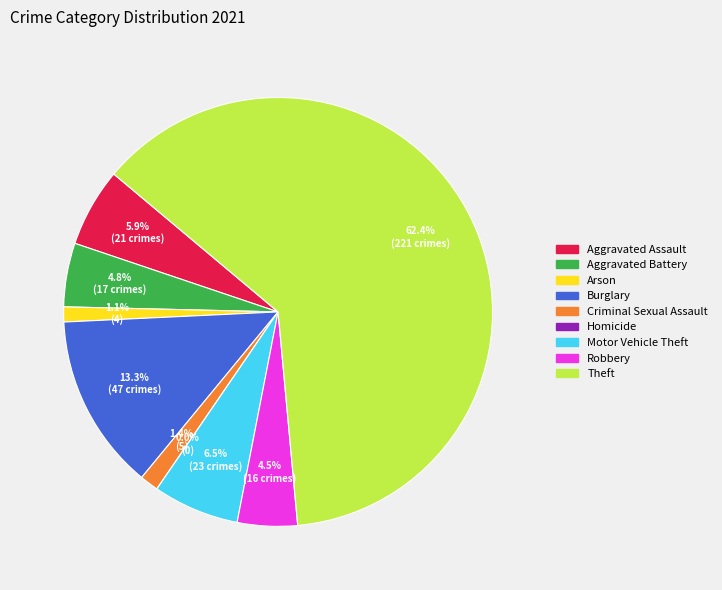

True or false: Burglary accounts for 13% of the total.

True